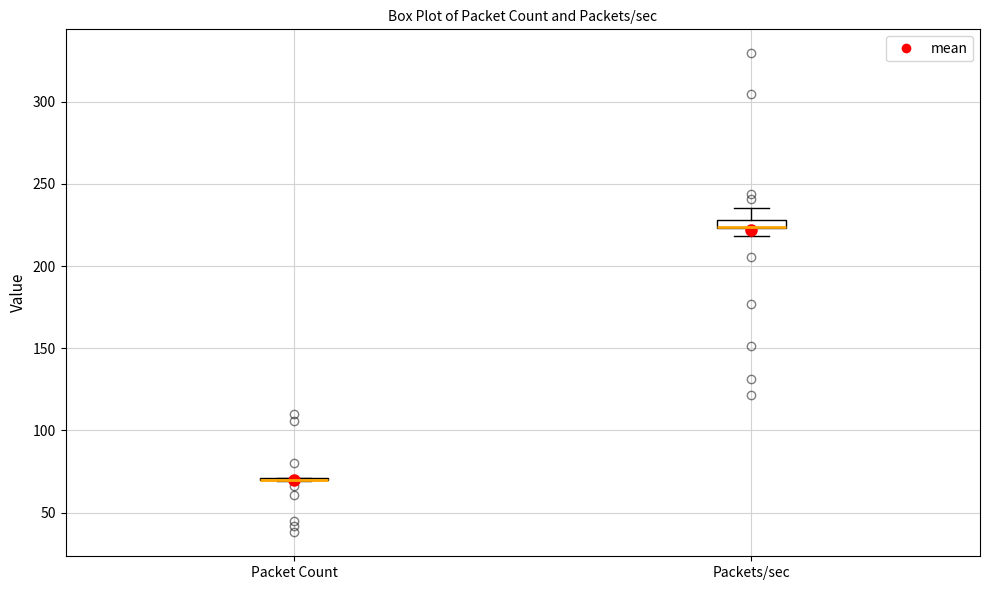

Where is the upper edge of the box for Packets/sec on the y-axis? The values are not printed on the chart, so give them approximately, as read against the axis.

230